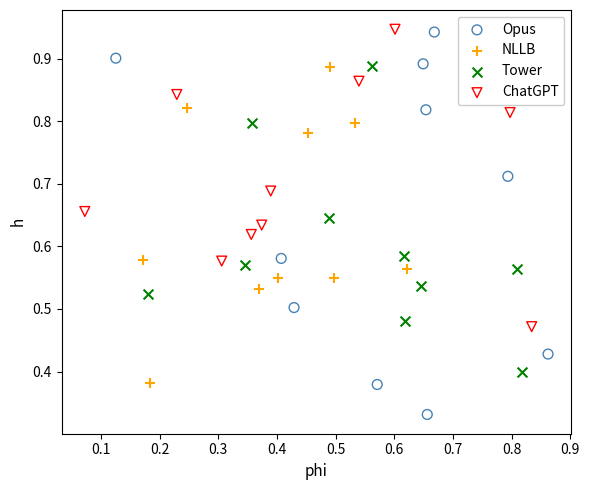

Which series contains the lowest Y value?

Opus